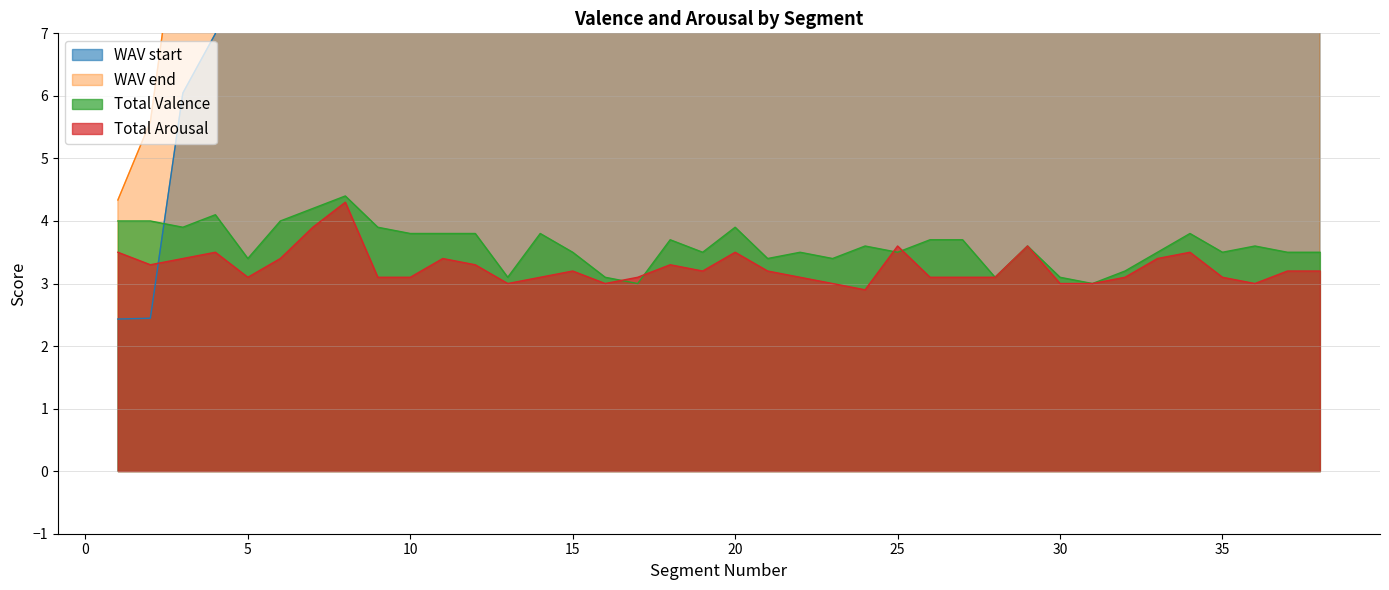

What is the lowest value of the Total Valence series?

3.0